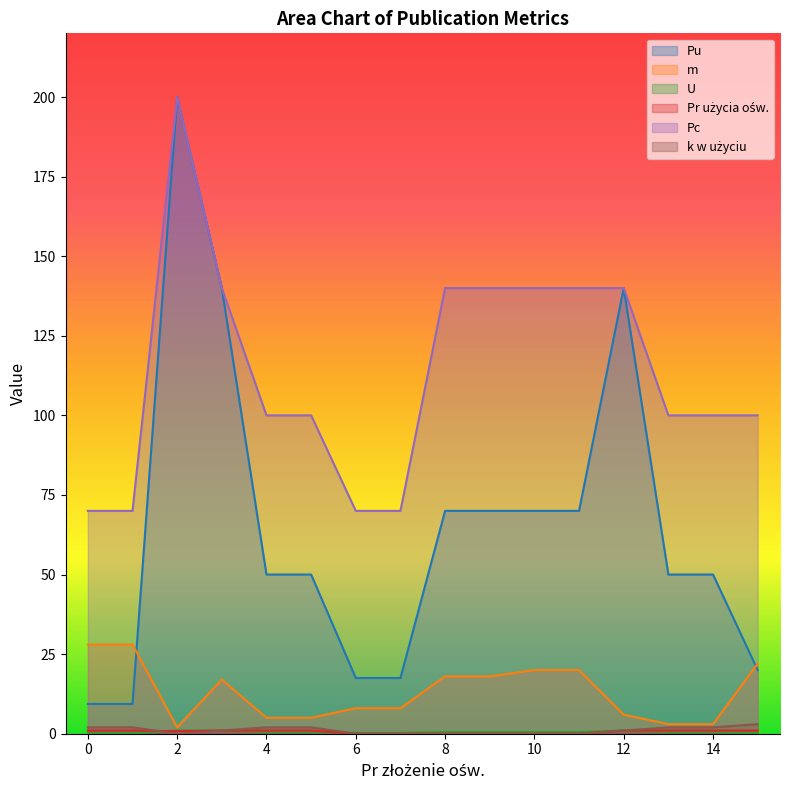

List the labels in order of Pc value, smallest first.

0, 1, 6, 7, 4, 5, 13, 14, 15, 3, 8, 9, 10, 11, 12, 2